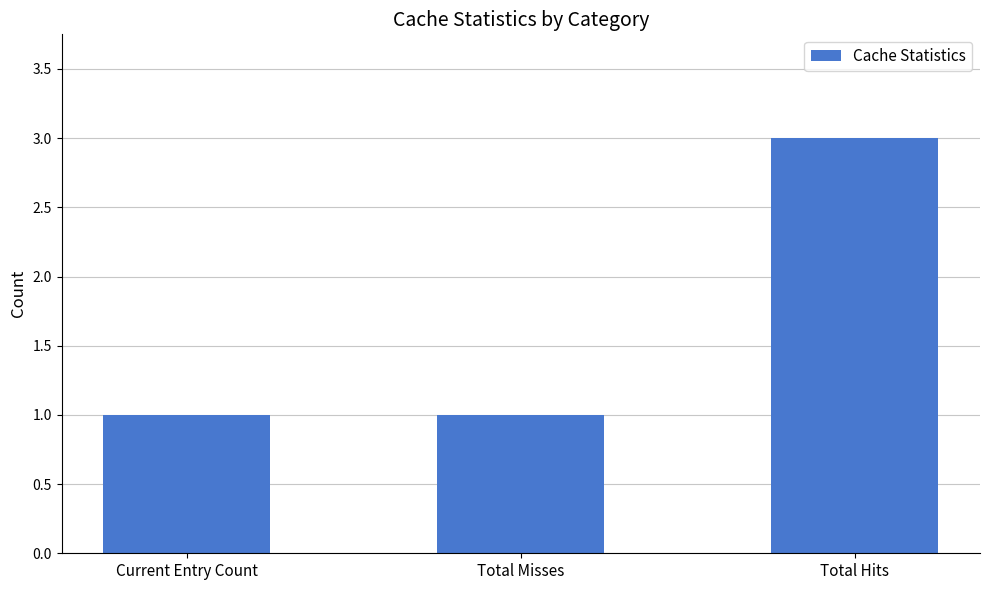

What is the greatest value displayed?

3